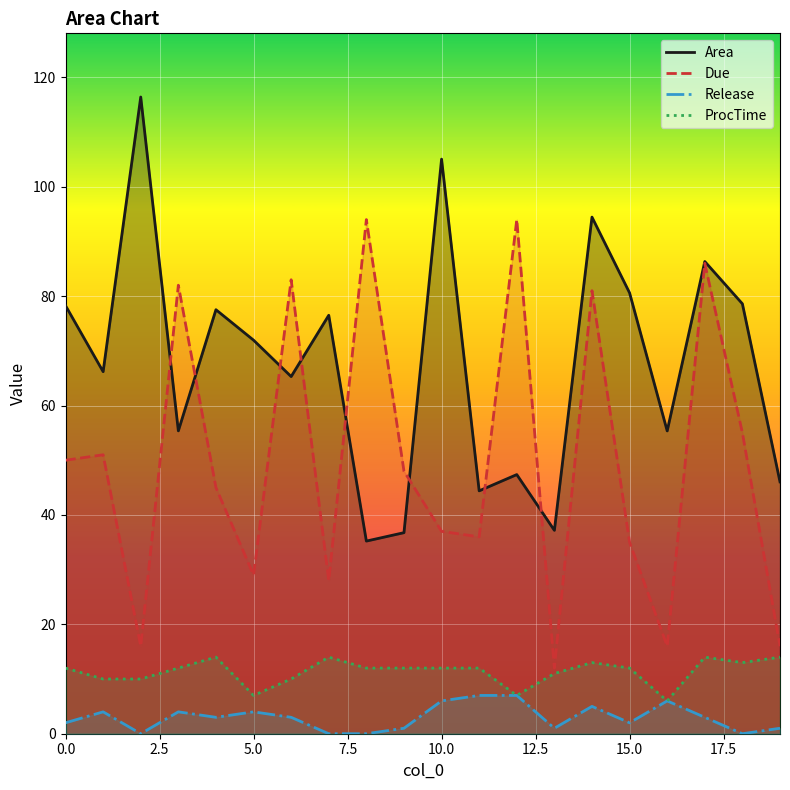

Which series has the largest total across all categories?

Area